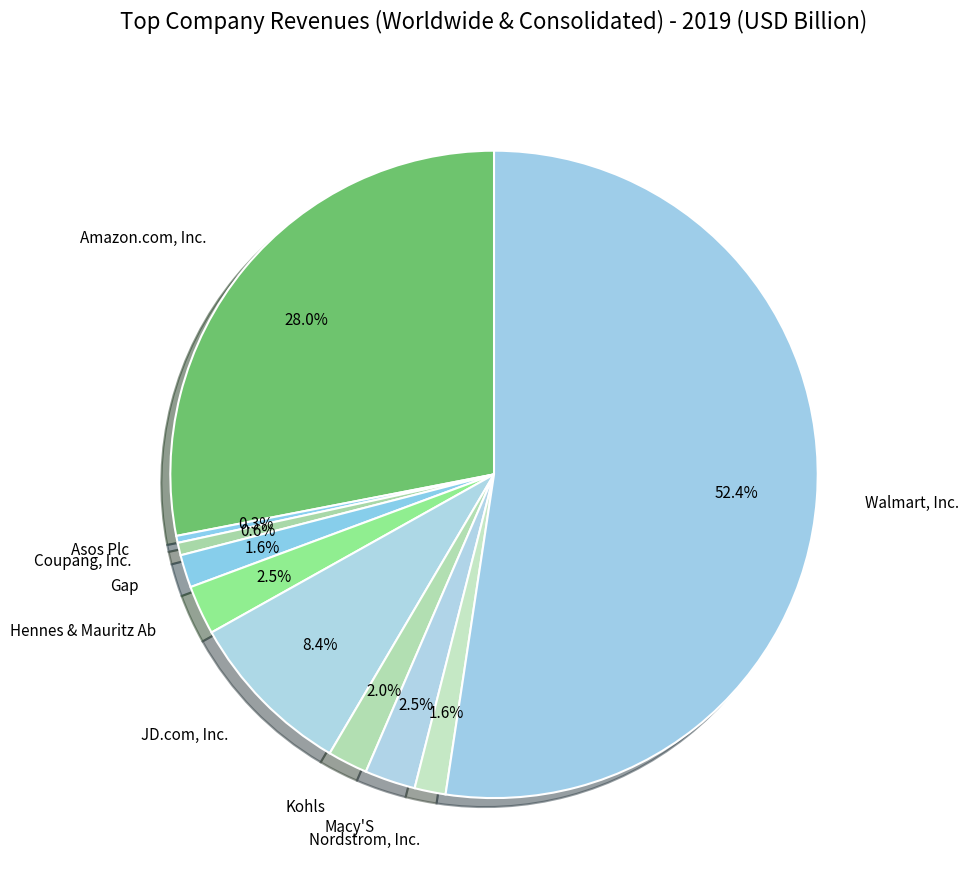

Is it true that Gap is 12% of the pie?

False